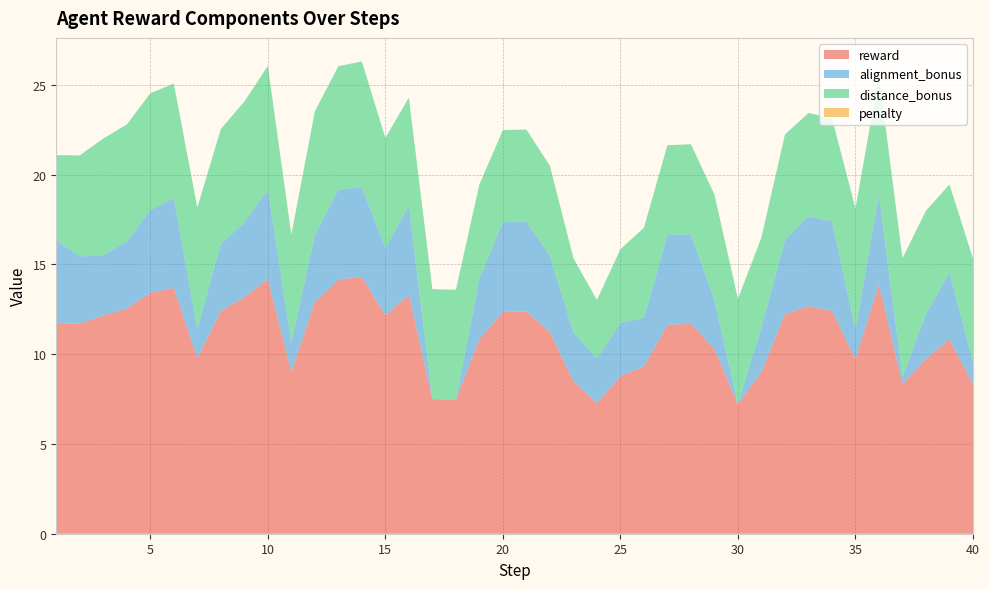

Reading right to left, extract all data points from this chart.

reward: 40=8.3	39=10.8	38=9.7	37=8.3	36=13.9	35=9.7	34=12.4	33=12.7	32=12.2	31=9.0	30=7.2	29=10.3	28=11.7	27=11.6	26=9.3	25=8.8	24=7.3	23=8.5	22=11.2	21=12.4	20=12.3	19=10.8	18=7.5	17=7.5	16=13.3	15=12.2	14=14.3	13=14.2	12=12.9	11=9.0	10=14.2	9=13.2	8=12.4	7=9.8	6=13.7	5=13.4	4=12.5	3=12.2	2=11.7	1=11.7
alignment_bonus: 40=1.2	39=3.8	38=2.5	37=0.4	36=5.0	35=1.6	34=5.0	33=5.0	32=4.1	31=2.5	30=0.0	29=2.7	28=5.0	27=5.0	26=2.7	25=2.9	24=2.5	23=2.7	22=4.3	21=5.0	20=5.0	19=3.4	18=0.0	17=0.0	16=5.0	15=3.8	14=5.0	13=5.0	12=3.8	11=1.6	10=5.0	9=4.1	8=3.8	7=1.6	6=5.0	5=4.6	4=3.8	3=3.4	2=3.8	1=4.6
distance_bonus: 40=5.8	39=4.9	38=5.8	37=6.6	36=6.6	35=6.8	34=5.8	33=5.8	32=5.9	31=5.0	30=5.9	29=5.9	28=5.0	27=5.0	26=5.0	25=4.1	24=3.2	23=4.1	22=5.0	21=5.1	20=5.1	19=5.2	18=6.1	17=6.1	16=6.0	15=6.1	14=7.0	13=6.9	12=6.9	11=6.0	10=6.9	9=6.8	8=6.4	7=6.8	6=6.4	5=6.5	4=6.5	3=6.5	2=5.6	1=4.7
penalty: 40=0.0	39=0.0	38=0.0	37=0.0	36=0.0	35=0.0	34=0.0	33=0.0	32=0.0	31=0.0	30=0.0	29=0.0	28=0.0	27=0.0	26=0.0	25=0.0	24=0.0	23=0.0	22=0.0	21=0.0	20=0.0	19=0.0	18=0.0	17=0.0	16=0.0	15=0.0	14=0.0	13=0.0	12=0.0	11=0.0	10=0.0	9=0.0	8=0.0	7=0.0	6=0.0	5=0.0	4=0.0	3=0.0	2=0.0	1=0.0